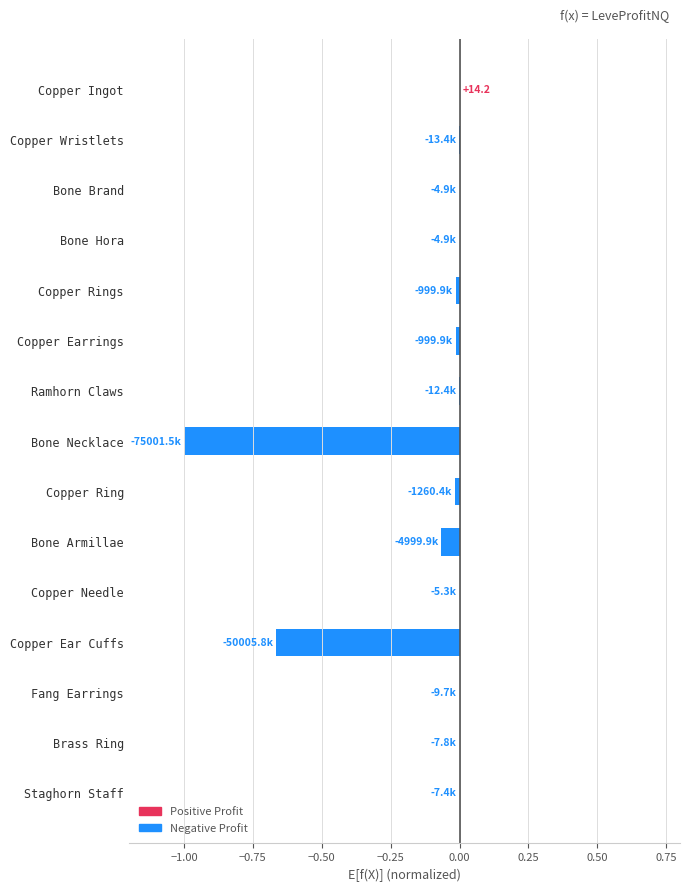

What is the sum of all values?

-1.8